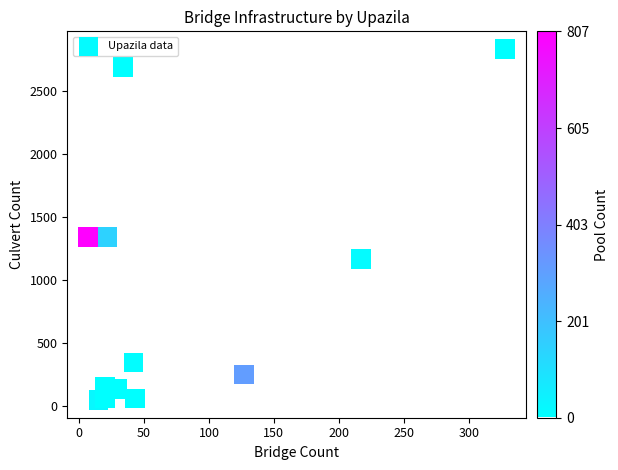

What is the average X value?

75